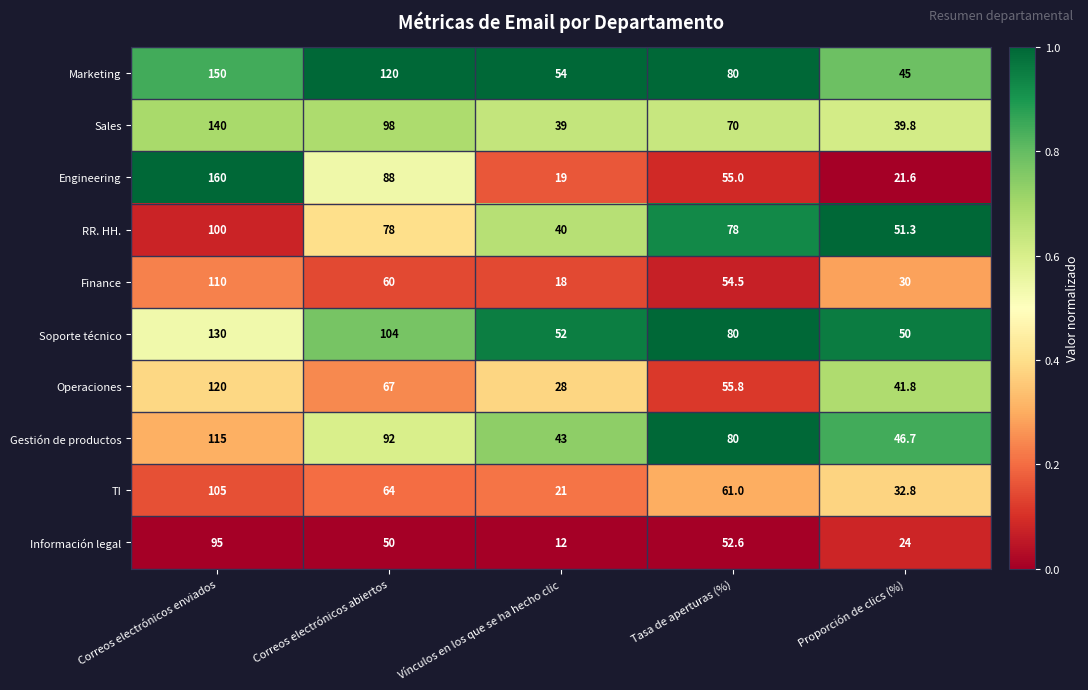

Which series has the widest spread of values?

Engineering